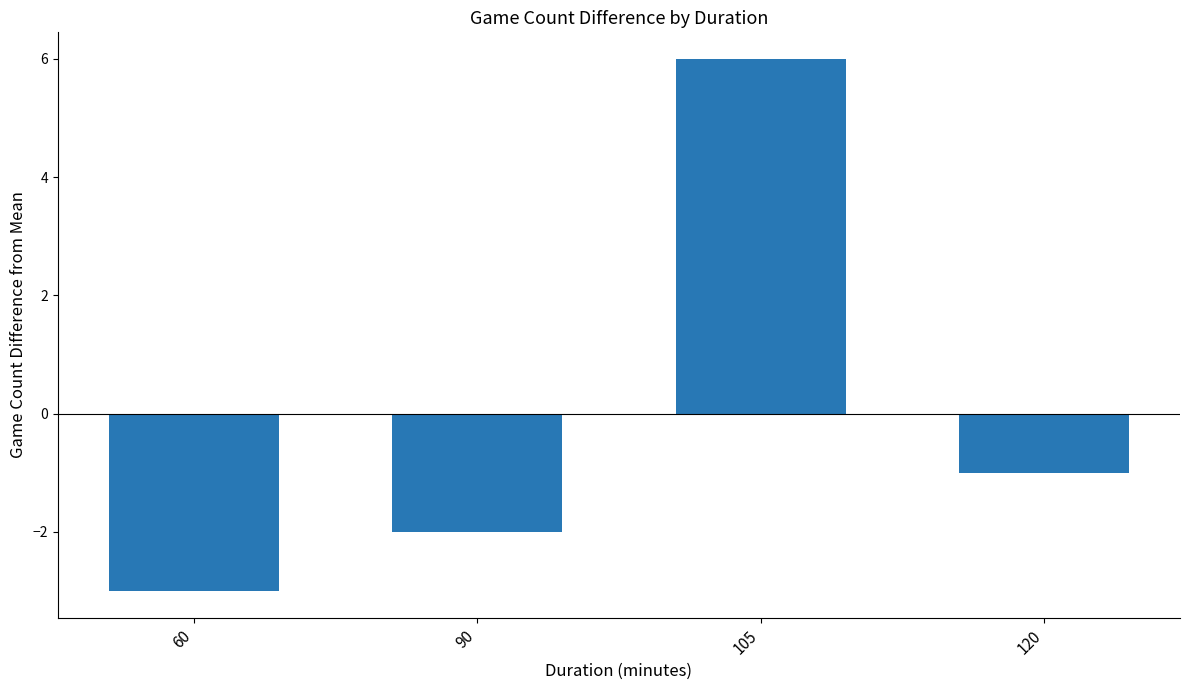

How many data points are above -1?

1